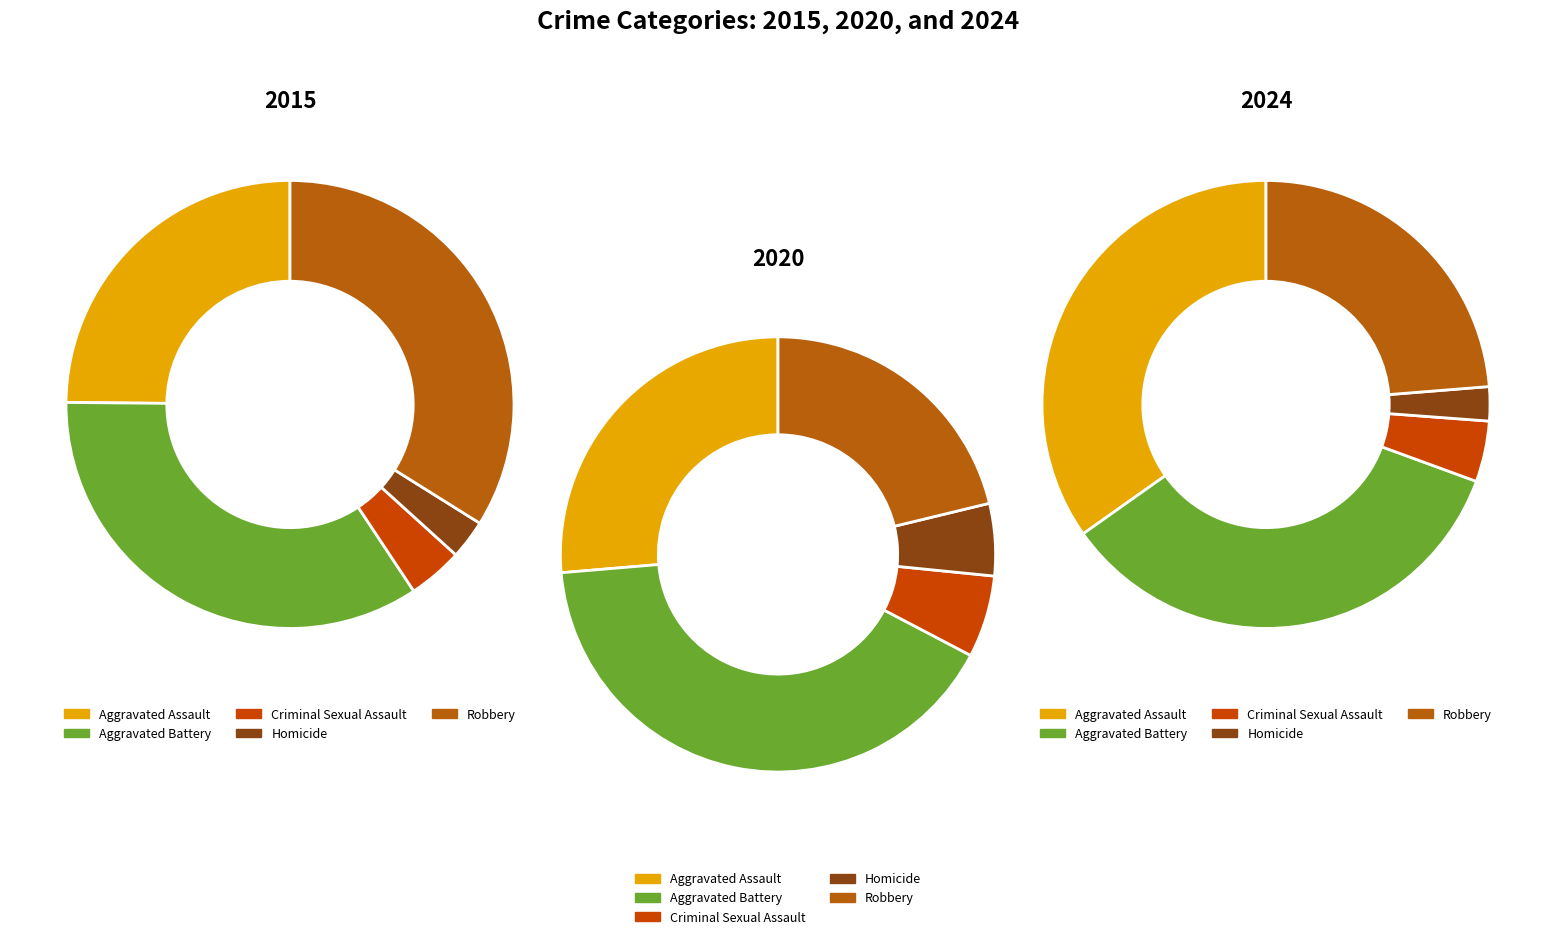

What percentage is the Robbery slice, to the nearest percent?

34%